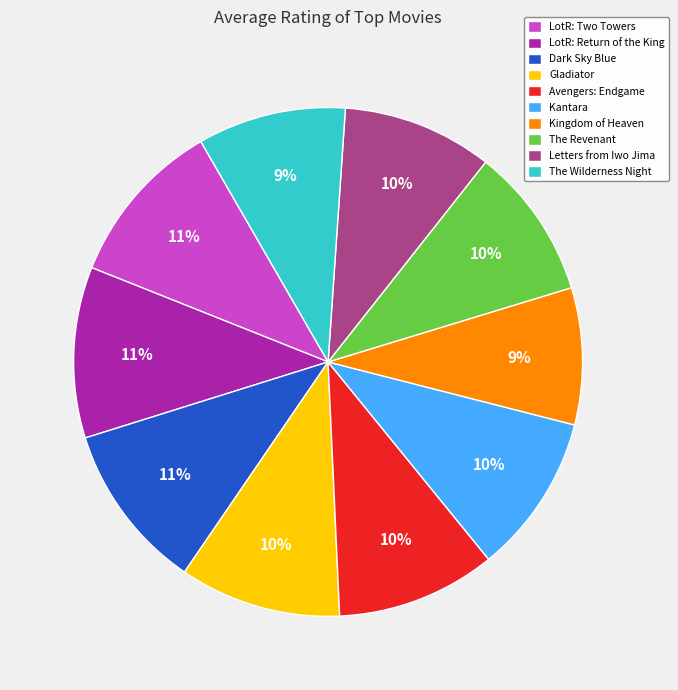

Between Letters from Iwo Jima and LotR: Two Towers, which is larger?

LotR: Two Towers